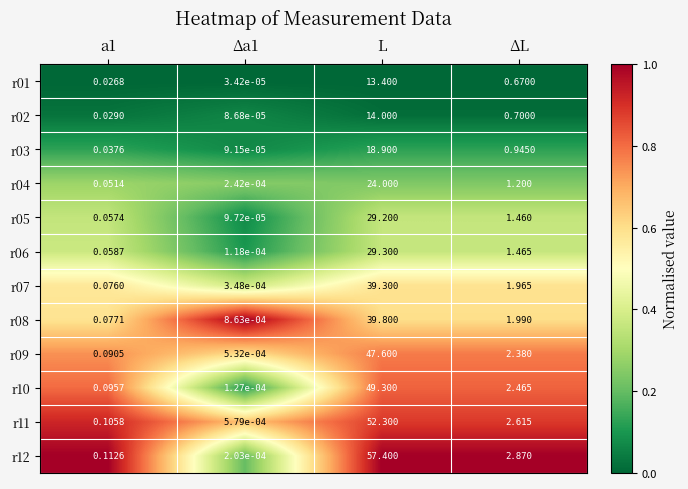

Which series has the largest range (max minus min)?

r12